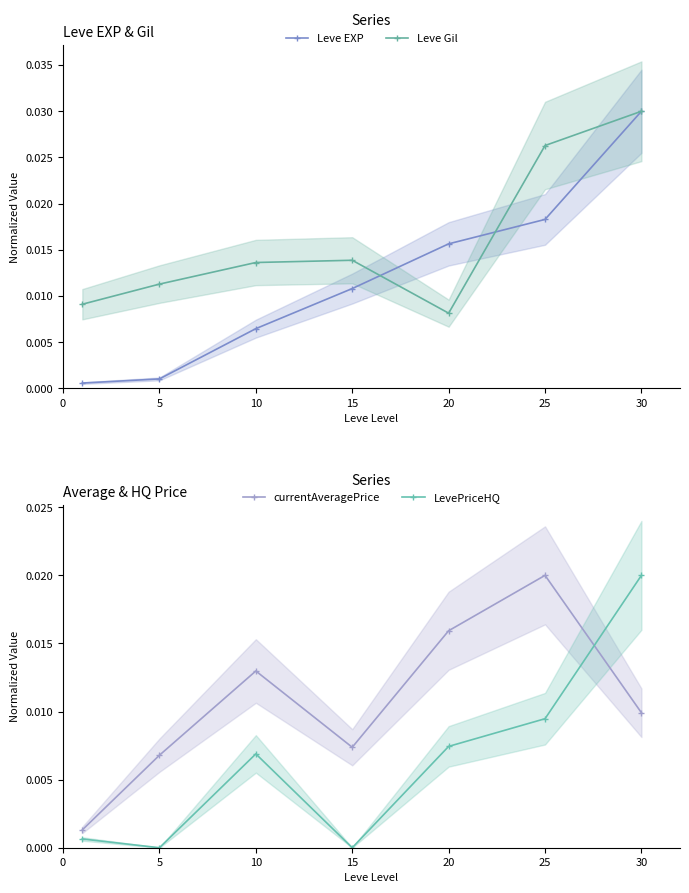

Where is LevePriceHQ nearest to the value 0?

5